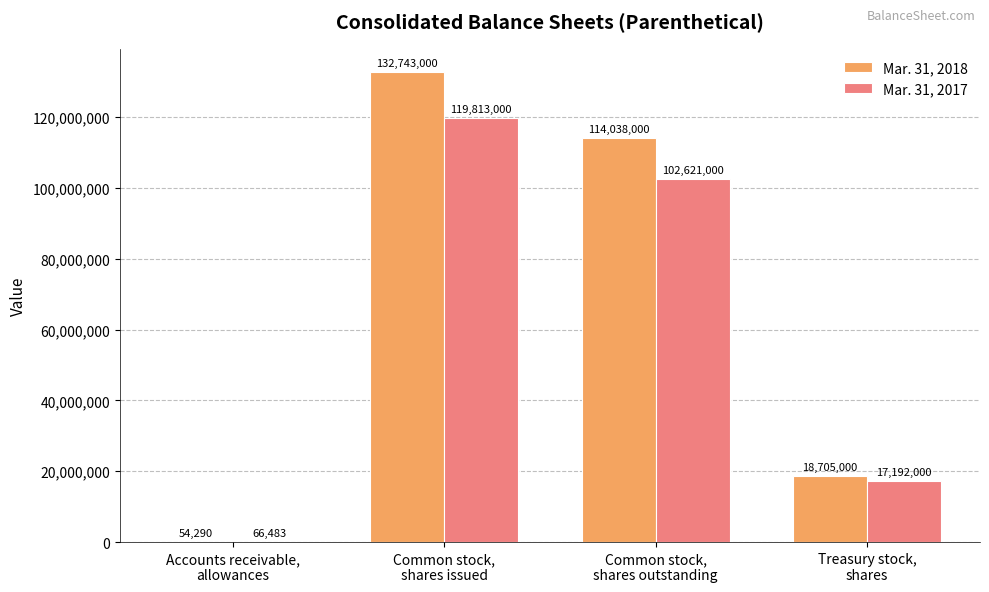

What is the highest value of the Mar. 31, 2018 series?

132743000